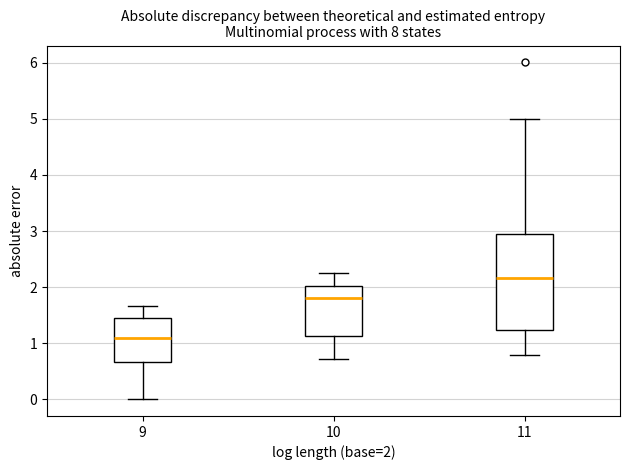

Where is the upper edge of the box at x = 9 on the y-axis? The values are not printed on the chart, so give them approximately, as read against the axis.

1.4